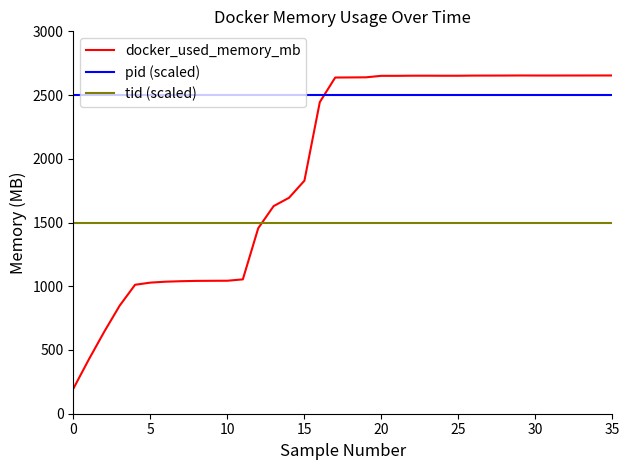

Rank the series by their average value, from highest to lowest.

pid (scaled), docker_used_memory_mb, tid (scaled)